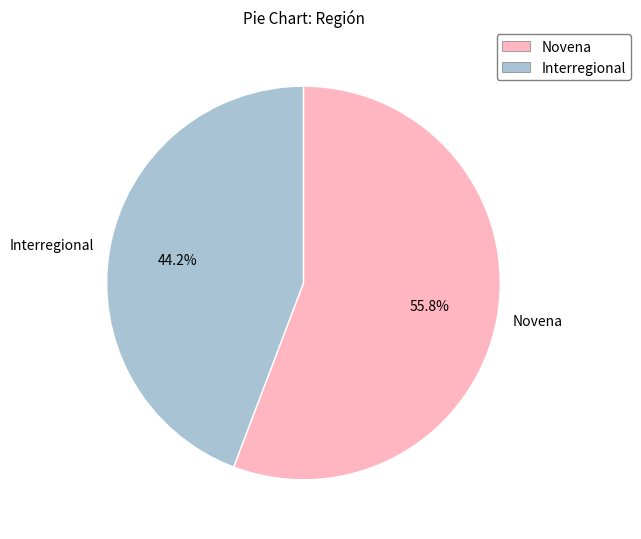

What percentage do Interregional and Novena together represent?

100.0%